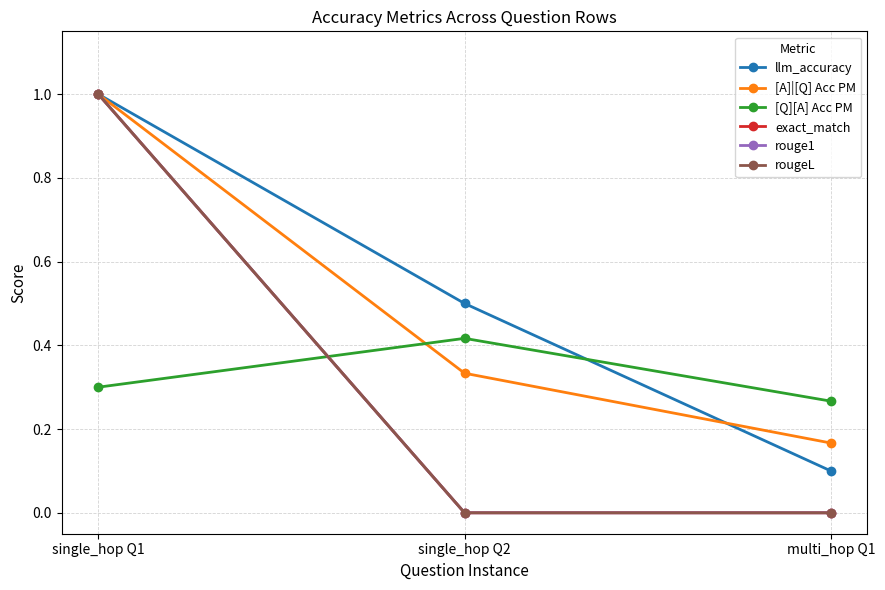

Reading left to right, transcribe all the data shown in this chart.

llm_accuracy: single_hop Q1=1.0	single_hop Q2=0.5	multi_hop Q1=0.1
[A]|[Q] Acc PM: single_hop Q1=1.0	single_hop Q2=0.3	multi_hop Q1=0.2
[Q][A] Acc PM: single_hop Q1=0.3	single_hop Q2=0.4	multi_hop Q1=0.3
exact_match: single_hop Q1=1.0	single_hop Q2=0.0	multi_hop Q1=0.0
rouge1: single_hop Q1=1.0	single_hop Q2=0.0	multi_hop Q1=0.0
rougeL: single_hop Q1=1.0	single_hop Q2=0.0	multi_hop Q1=0.0